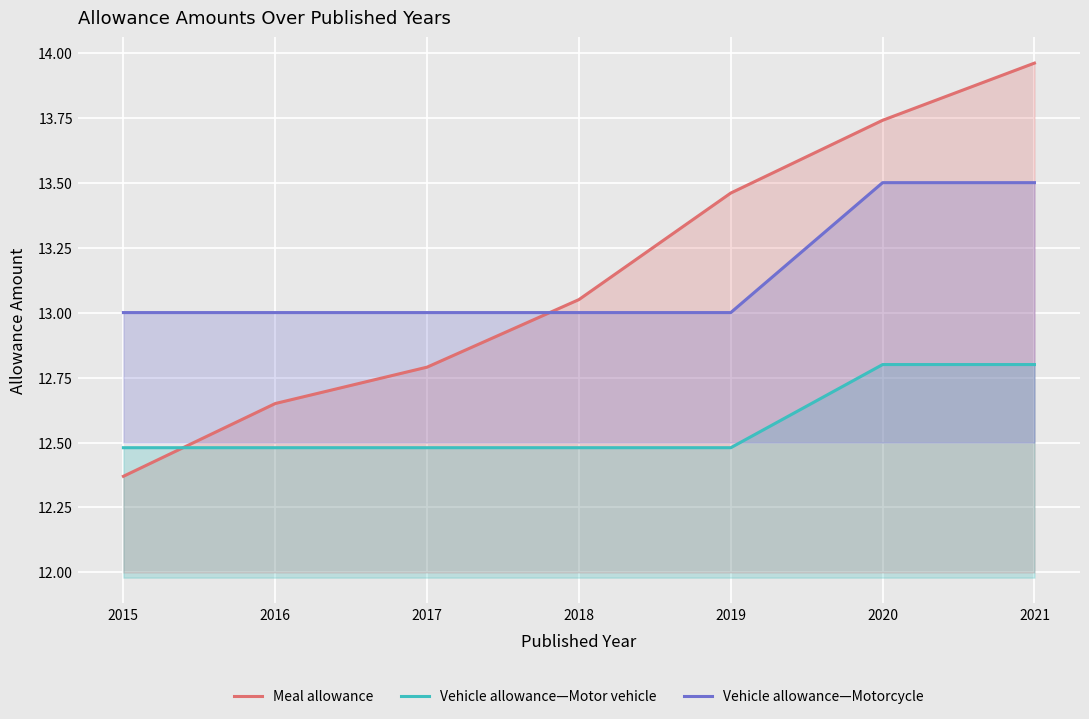

Count the number of data series in this chart.

3